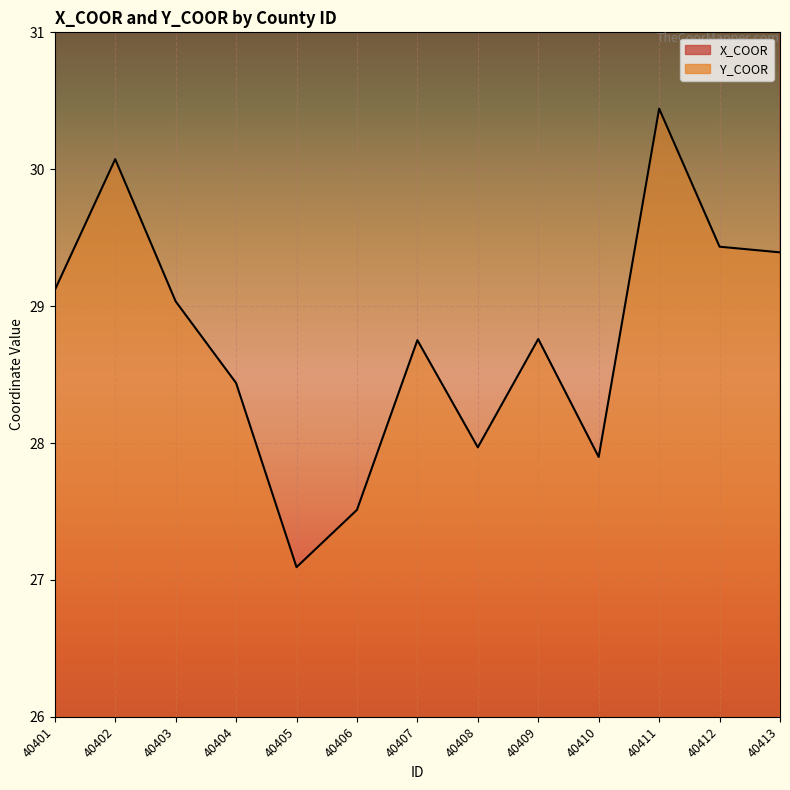

True or false: Y_COOR and X_COOR intersect in this chart.

False